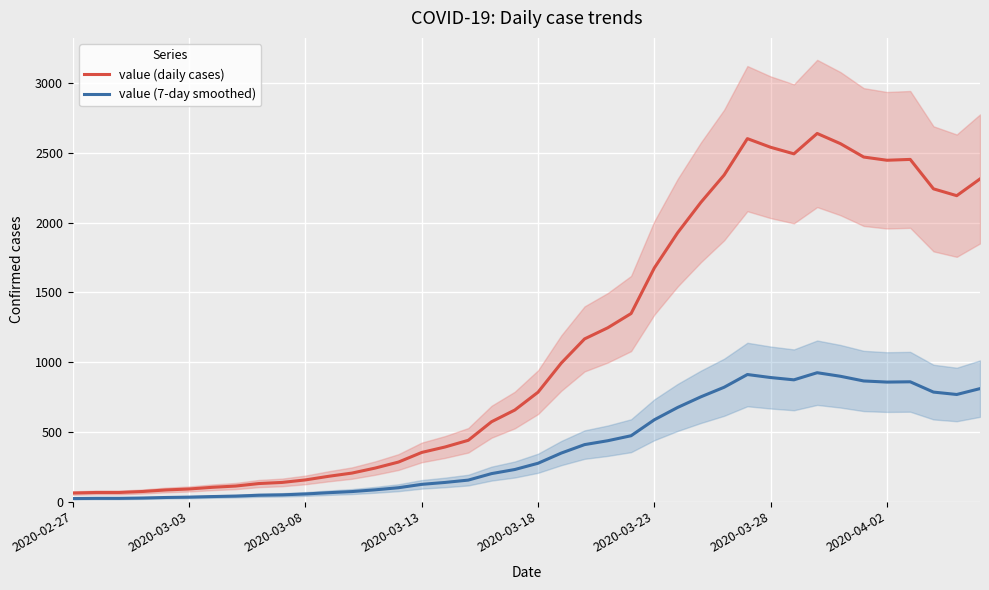

What is the total value across all series at 12?

275.4